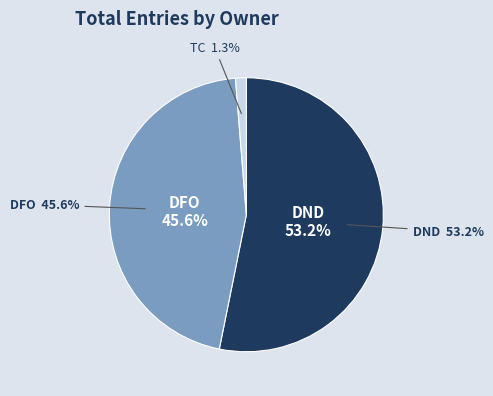

How many segments does this pie chart have?

3